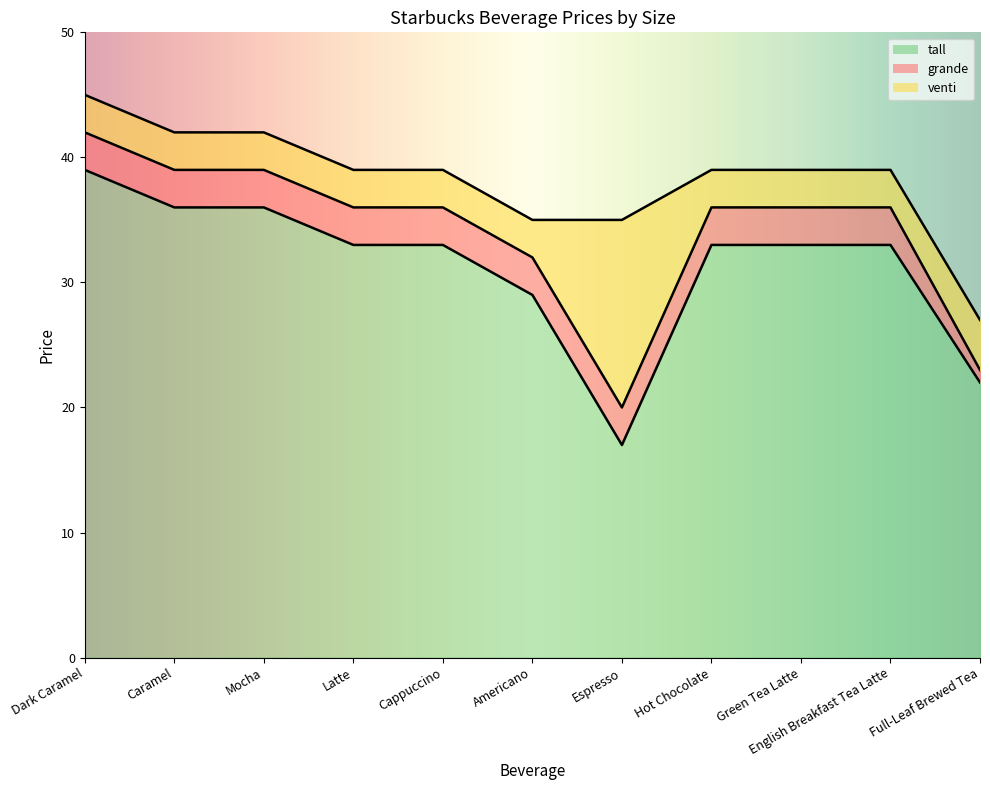

True or false: tall has a value of 39 at Dark Caramel.

True